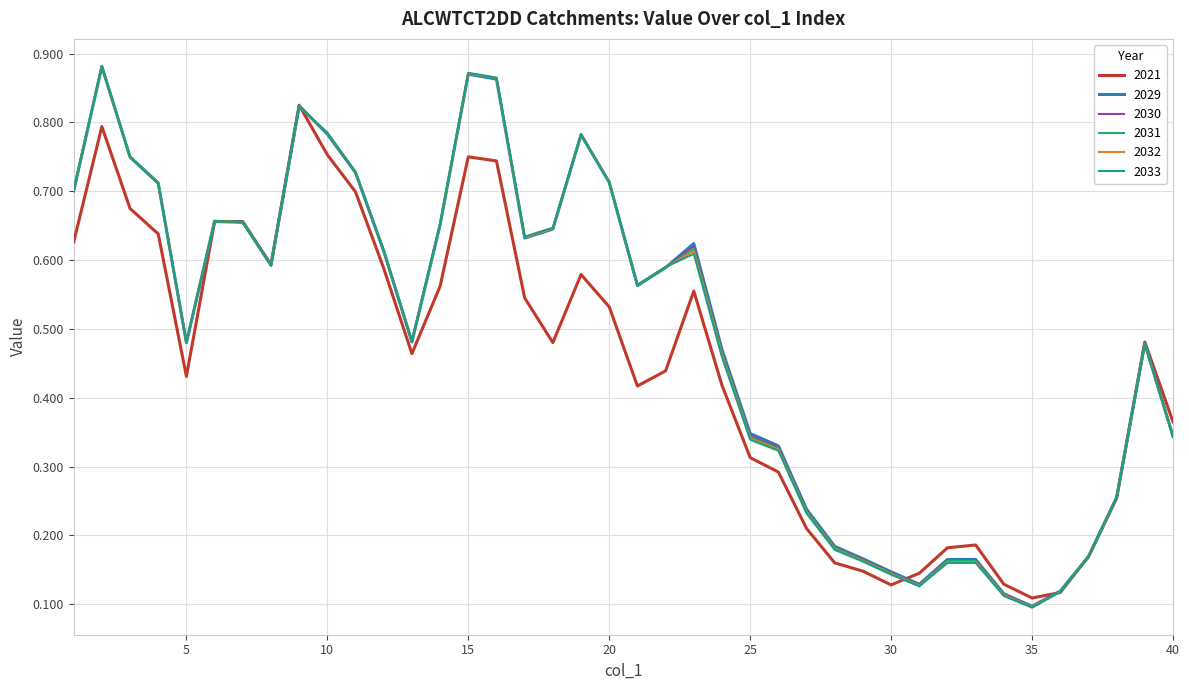

Which series has the largest range (max minus min)?

2033